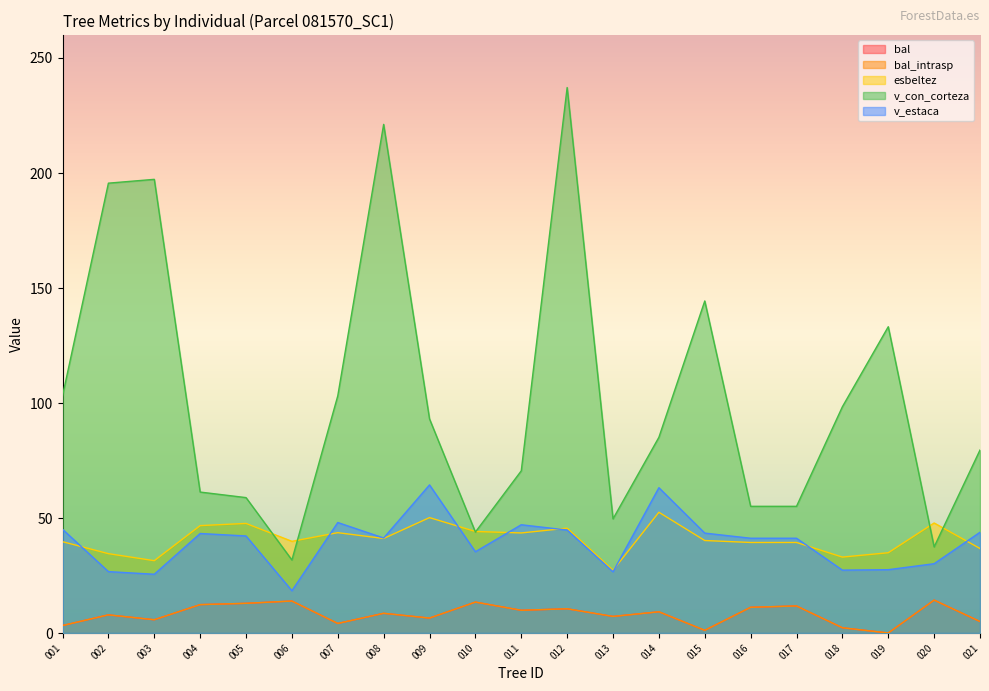

Which has a higher value, 004 or 021?

004